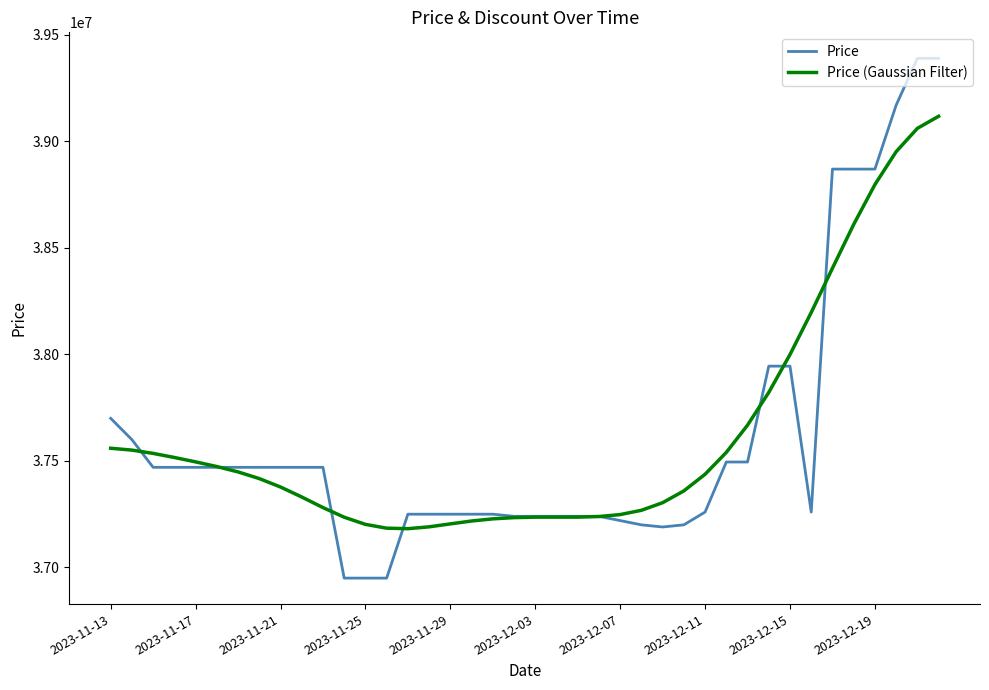

What is the smallest value displayed?

36950000